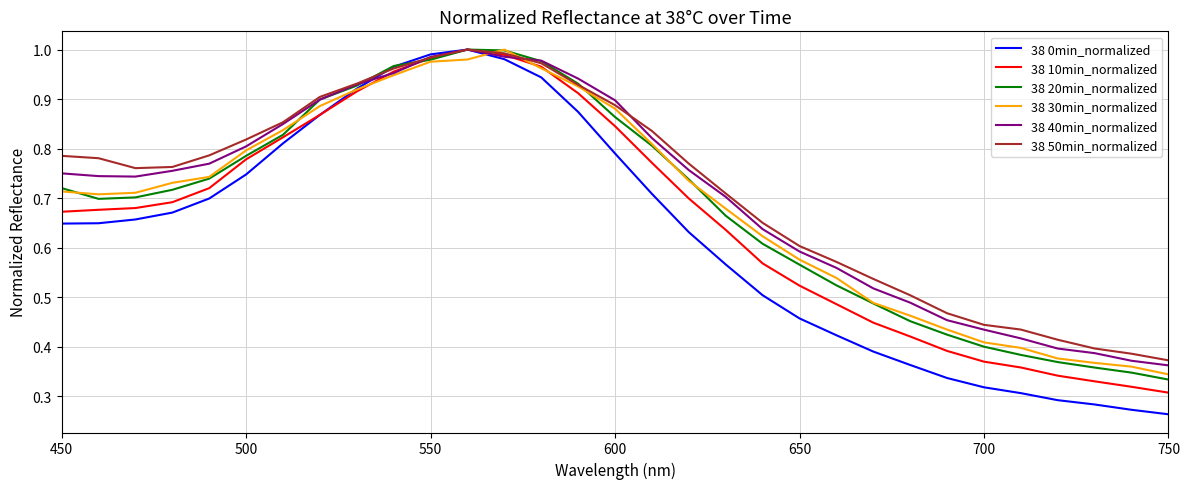

Which series ends up on top after the final intersection of 38 30min_normalized and 38 10min_normalized?

38 30min_normalized